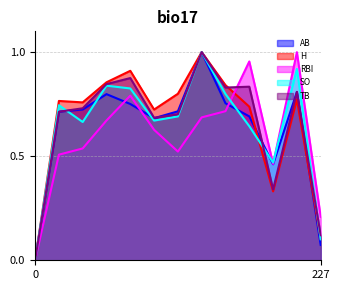

Between 2008 and 2014, which series saw the biggest shift?

H